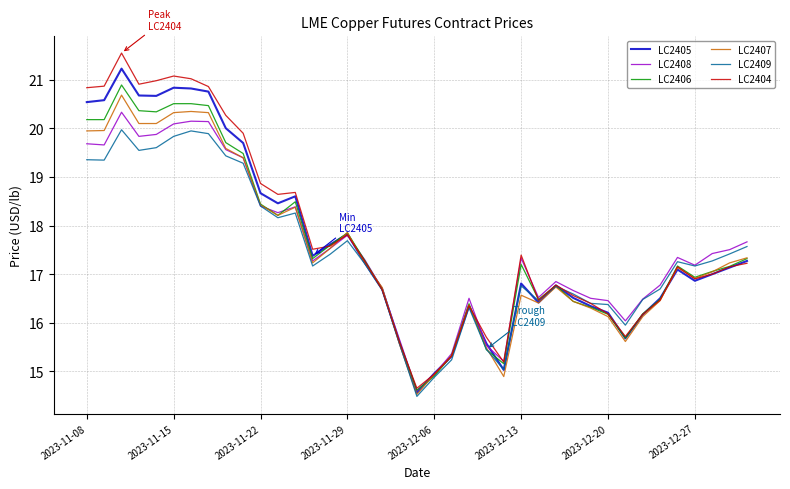

Which series has the widest spread of values?

LC2404